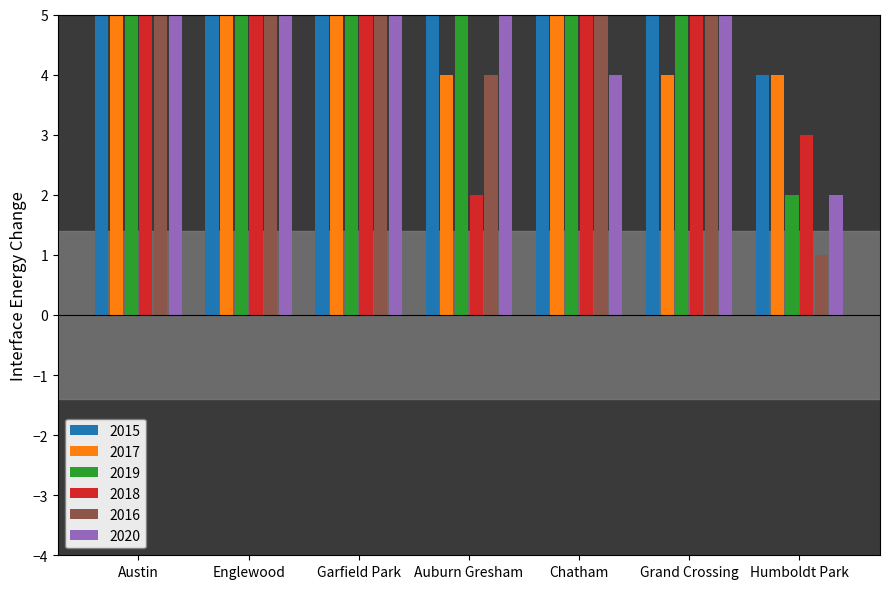

What is the approximate value of 2020 at Auburn Gresham?

8